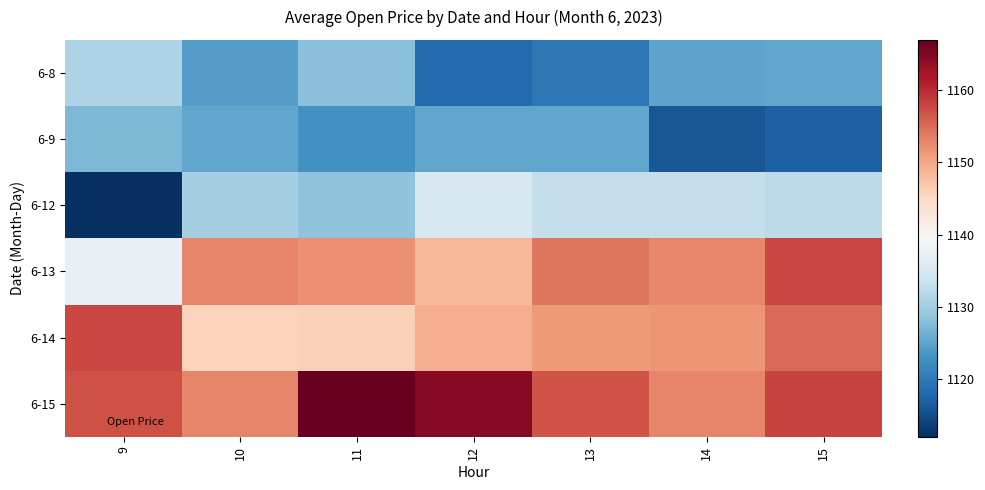

Which series has the widest spread of values?

6-12